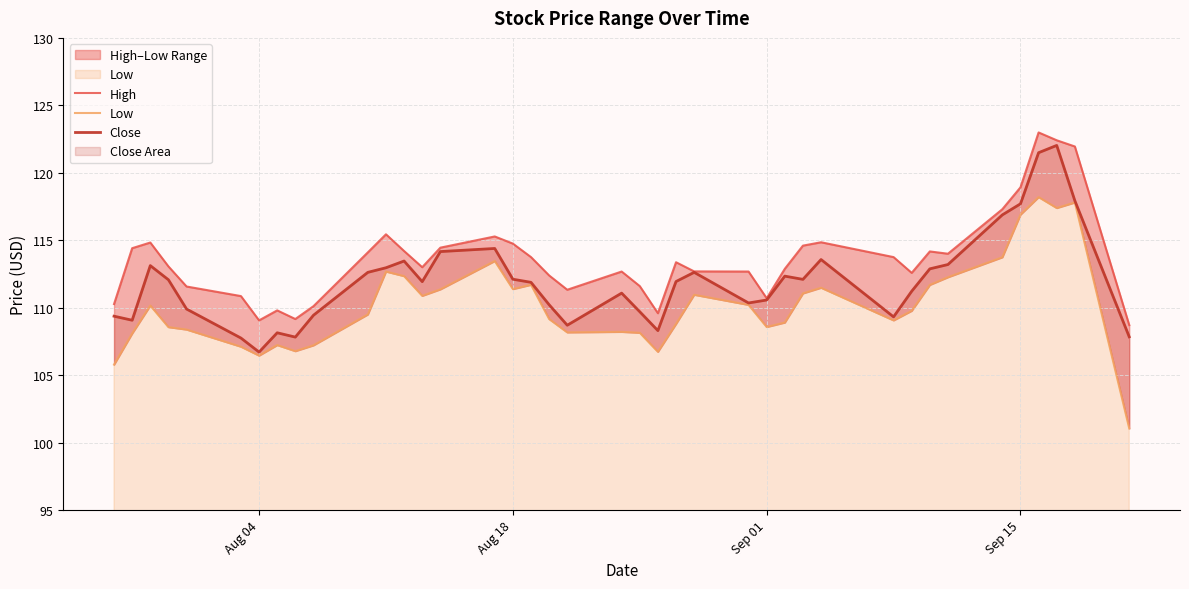

True or false: High has a value of 35.4 at 30.

False